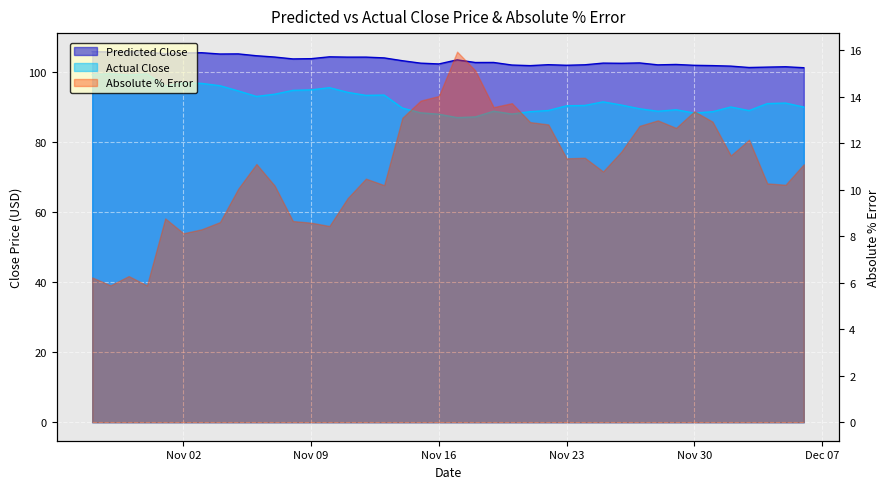

True or false: Predicted Close has a value of 33.9 at 2015-11-20.

False